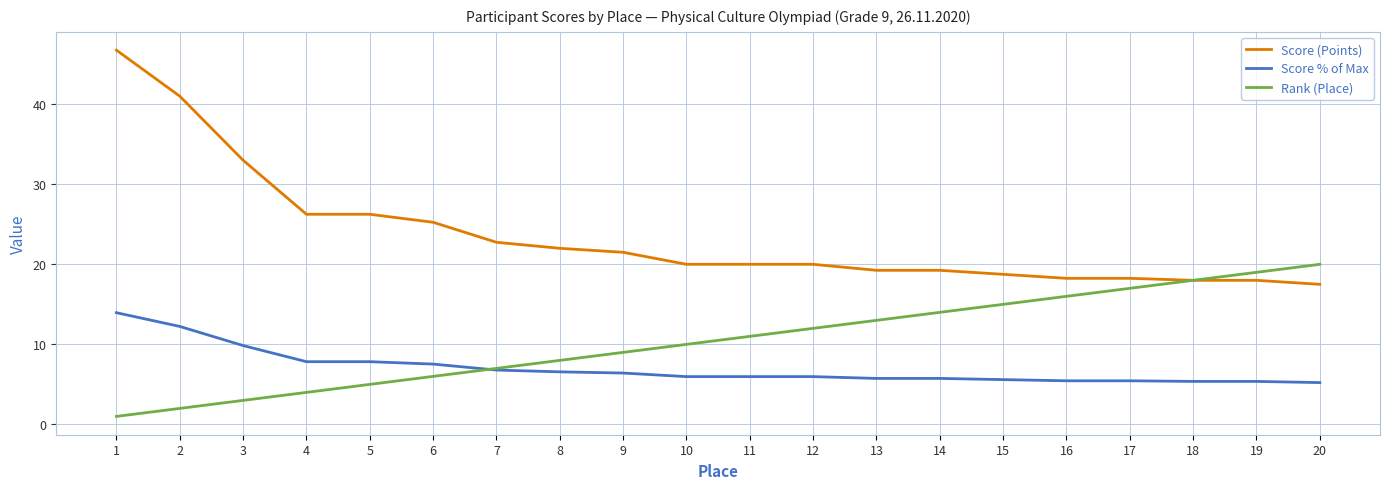

What is the average value of the Score % of Max series?

7.0